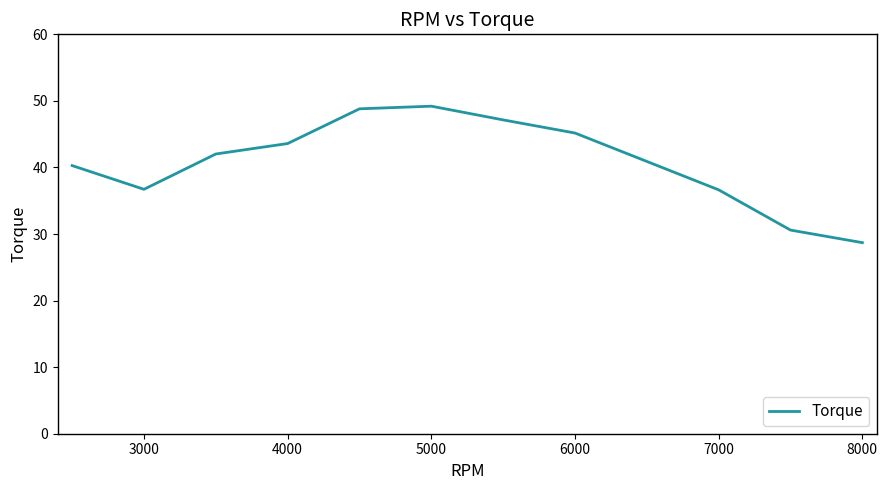

What is the minimum value shown in the chart?

28.7